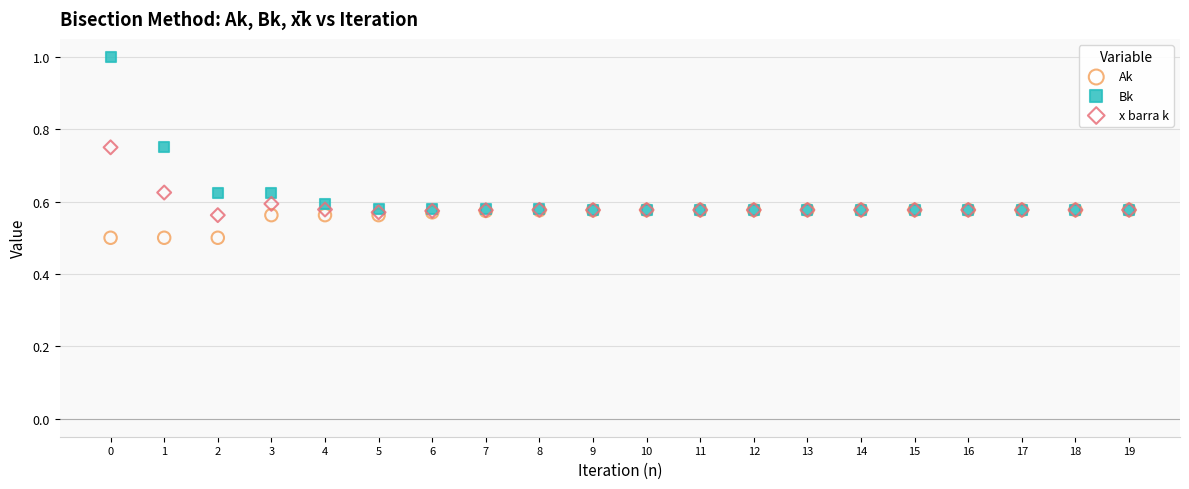

What are all the series names shown in the legend?

Ak, Bk, x barra k